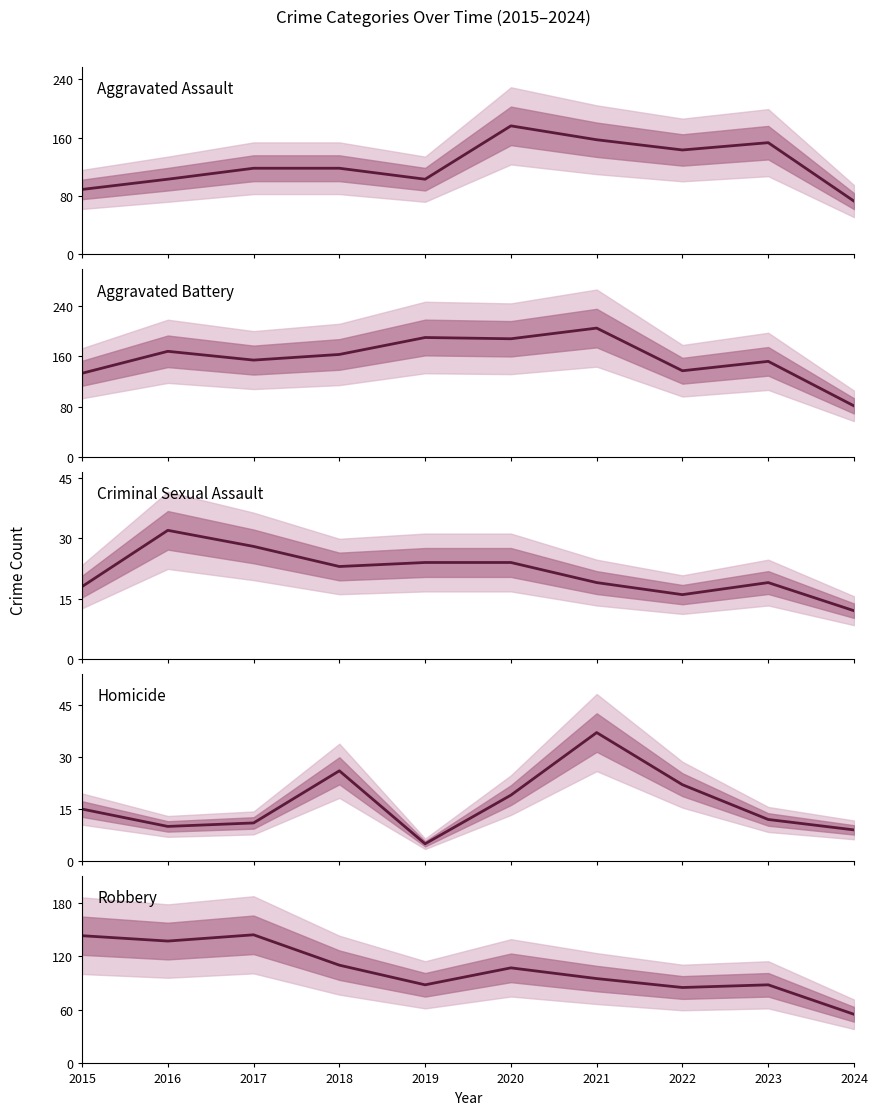

Reading right to left, list all the values displayed in this chart.

Aggravated Assault: 2024=73	2023=153	2022=143	2021=157	2020=176	2019=103	2018=118	2017=118	2016=103	2015=89
Aggravated Battery: 2024=81	2023=152	2022=137	2021=205	2020=188	2019=190	2018=163	2017=154	2016=168	2015=133
Criminal Sexual Assault: 2024=12	2023=19	2022=16	2021=19	2020=24	2019=24	2018=23	2017=28	2016=32	2015=18
Homicide: 2024=9	2023=12	2022=22	2021=37	2020=19	2019=5	2018=26	2017=11	2016=10	2015=15
Robbery: 2024=55	2023=88	2022=85	2021=95	2020=107	2019=88	2018=110	2017=144	2016=137	2015=143